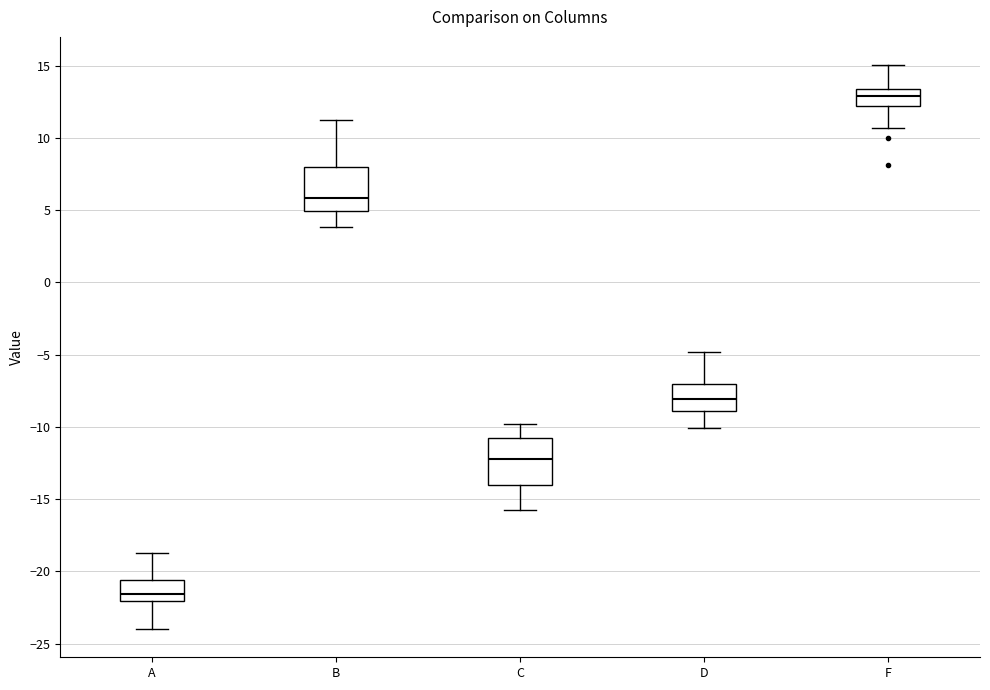

Which box has the highest median line?

F